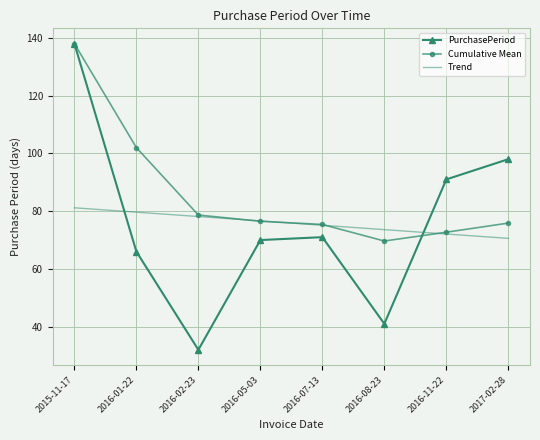

List the labels in order of PurchasePeriod value, smallest first.

2016-02-23, 2016-08-23, 2016-01-22, 2016-05-03, 2016-07-13, 2016-11-22, 2017-02-28, 2015-11-17